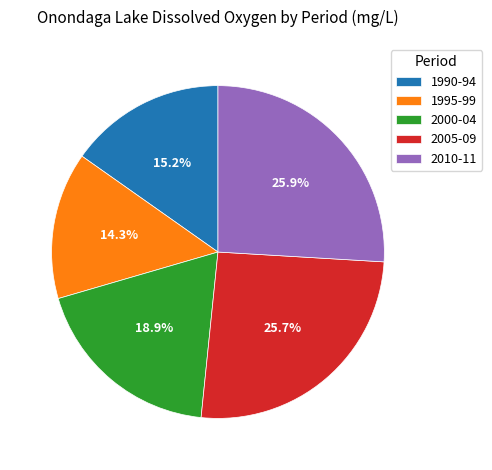

Which category has the smallest portion of the pie?

1995-99